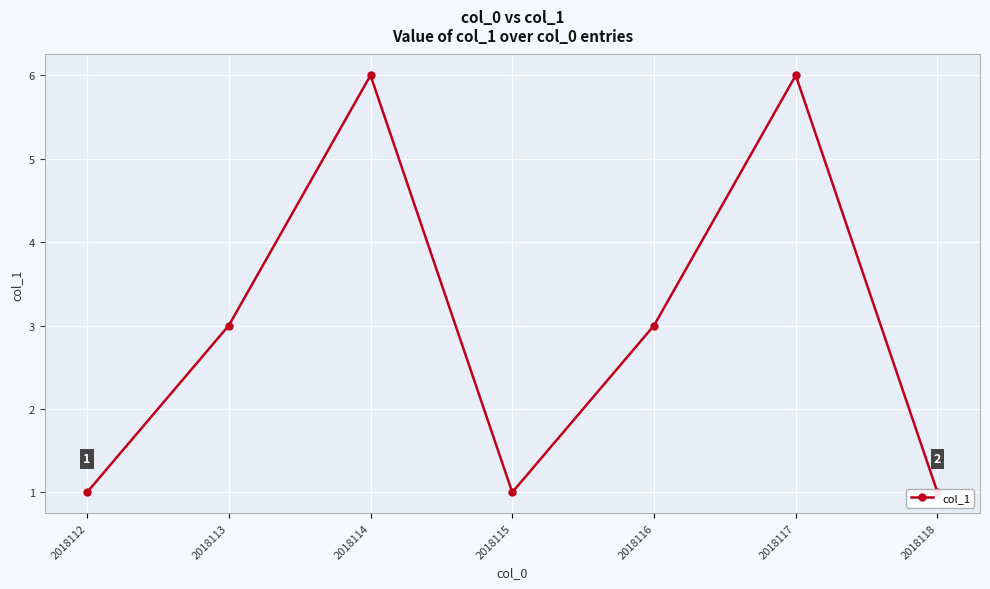

The value at 2018116 is 3. True or false?

True